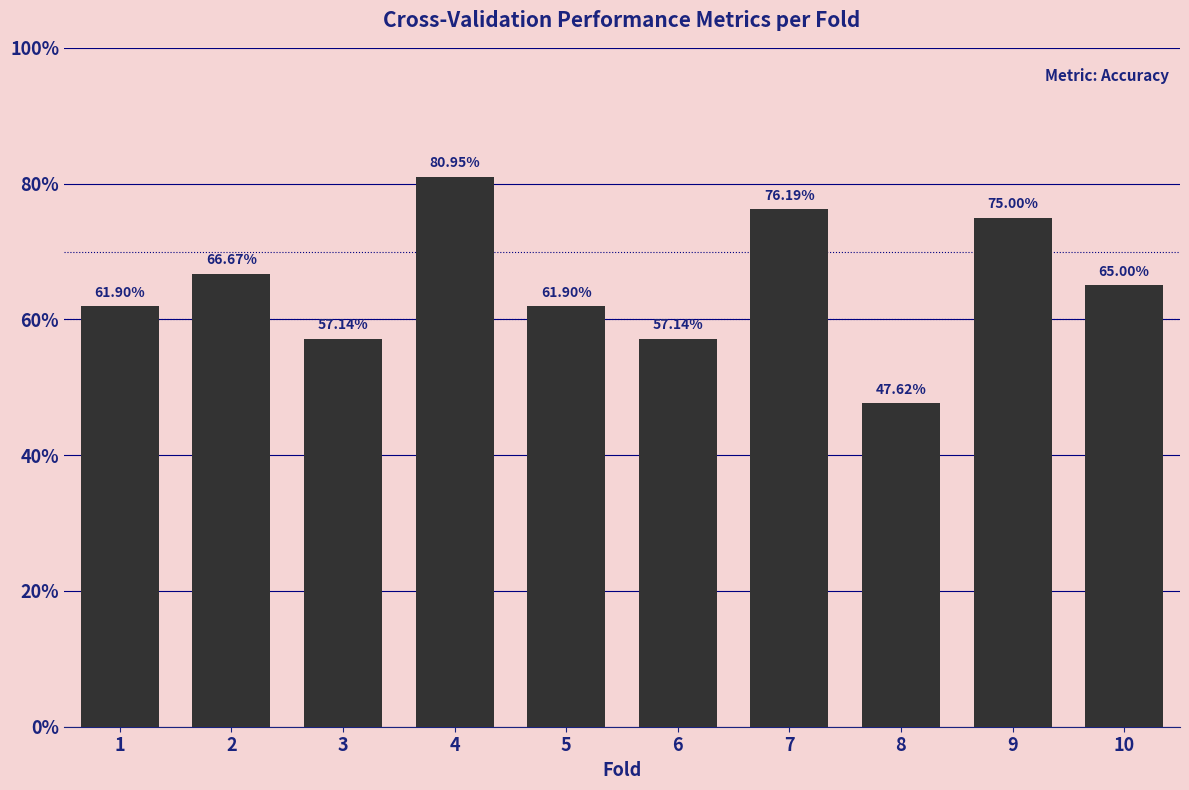

Are the bars horizontal?

No